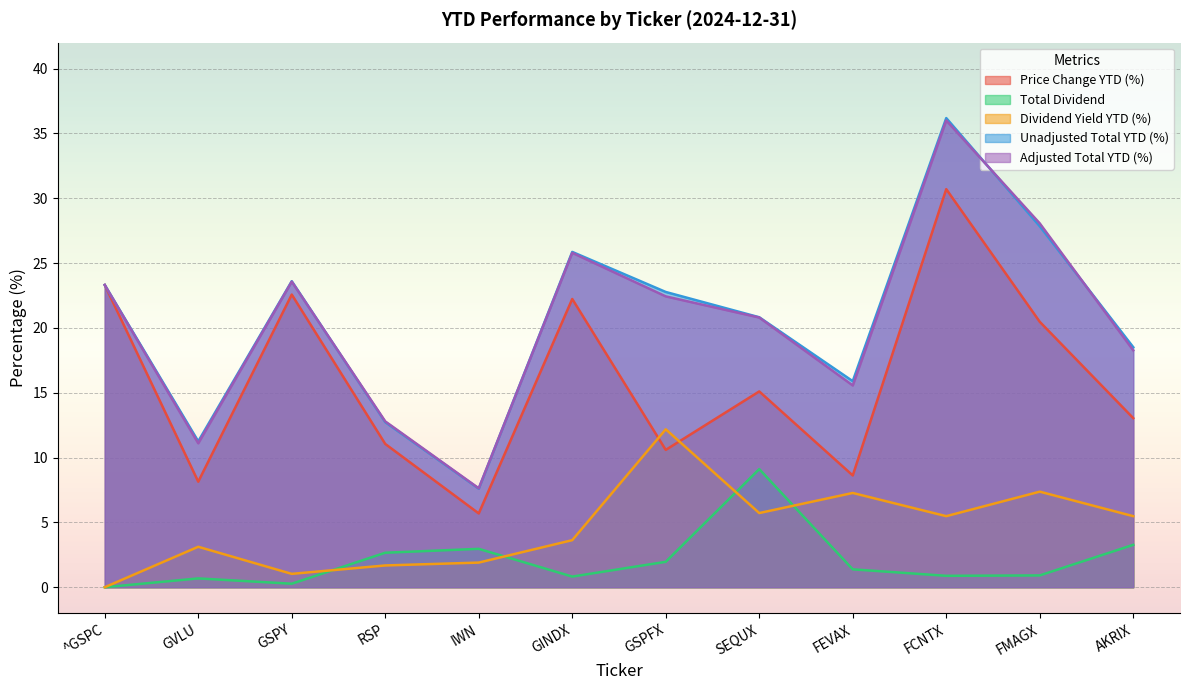

Reading right to left, what are all the values shown in this chart?

Price Change YTD (%): 13.0	20.5	30.7	8.6	15.1	10.6	22.2	5.7	11.1	22.6	8.1	23.3
Total Dividend: 3.3	0.9	0.9	1.4	9.1	2.0	0.8	3.0	2.7	0.3	0.7	0.0
Dividend Yield YTD (%): 5.5	7.4	5.5	7.3	5.7	12.2	3.6	1.9	1.7	1.0	3.1	0.0
Unadjusted Total YTD (%): 18.5	27.8	36.2	15.9	20.8	22.8	25.9	7.6	12.7	23.6	11.2	23.3
Adjusted Total YTD (%): 18.3	28.1	36.0	15.6	20.8	22.4	25.8	7.6	12.8	23.6	11.1	23.3